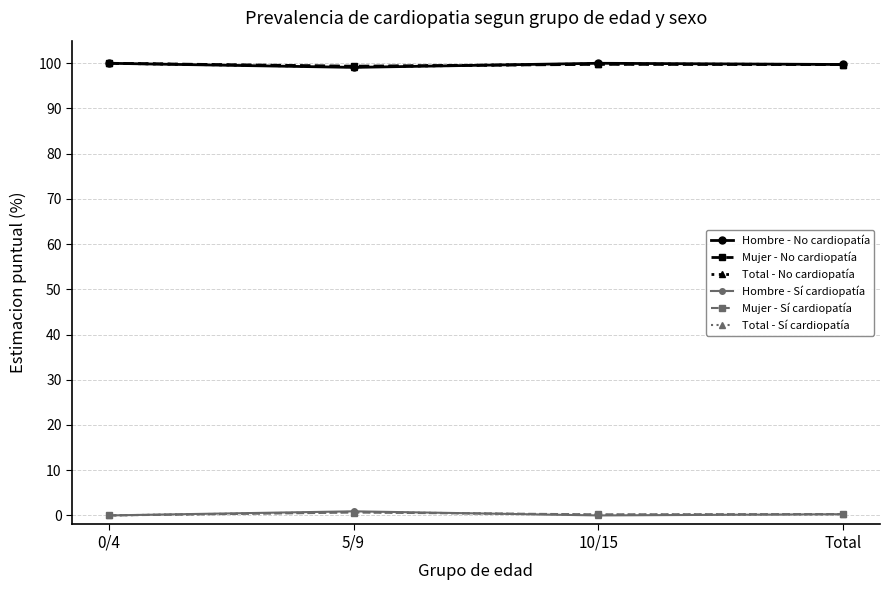

True or false: Hombre - No cardiopatía and Hombre - Sí cardiopatía cross at least once.

False